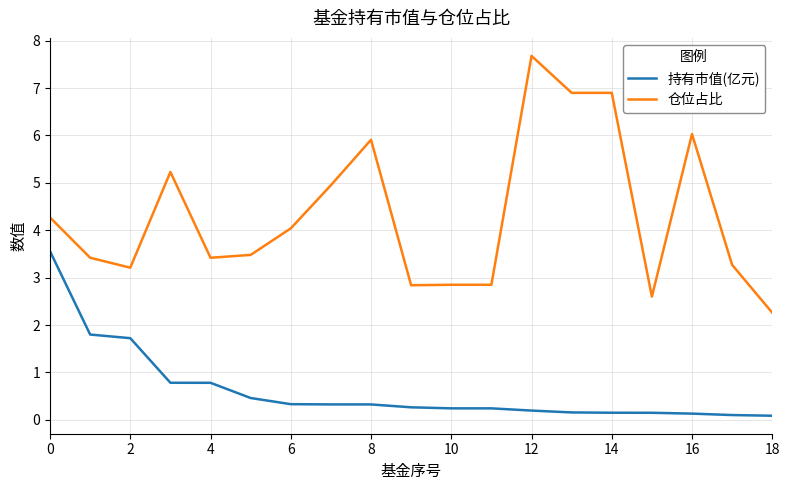

What is the maximum value shown in the chart?

7.7